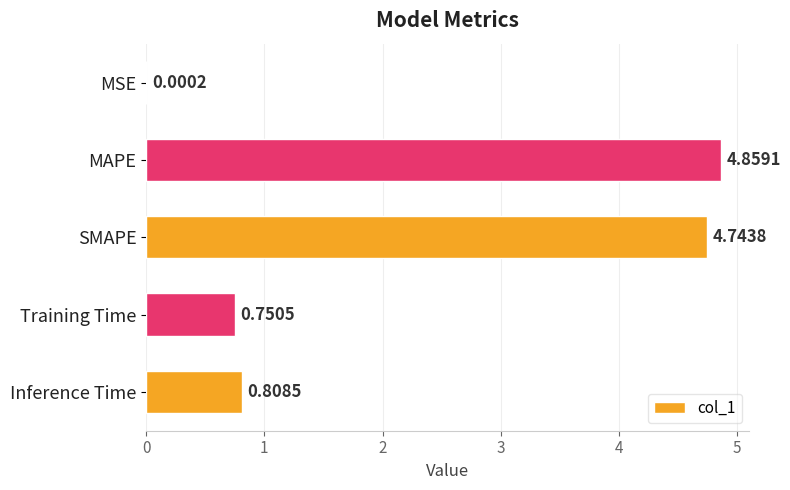

At which label is the value closest to 2?

Inference Time